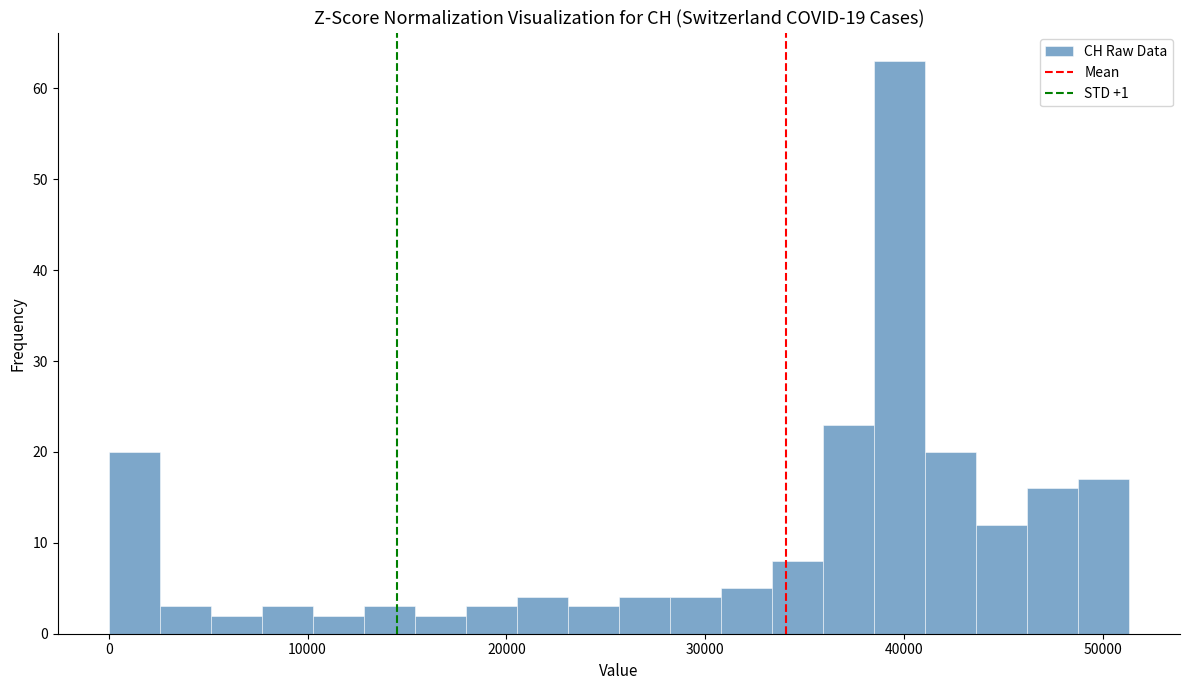

Read against the x-axis, roughly where is the centre of the tallest bar?

40000